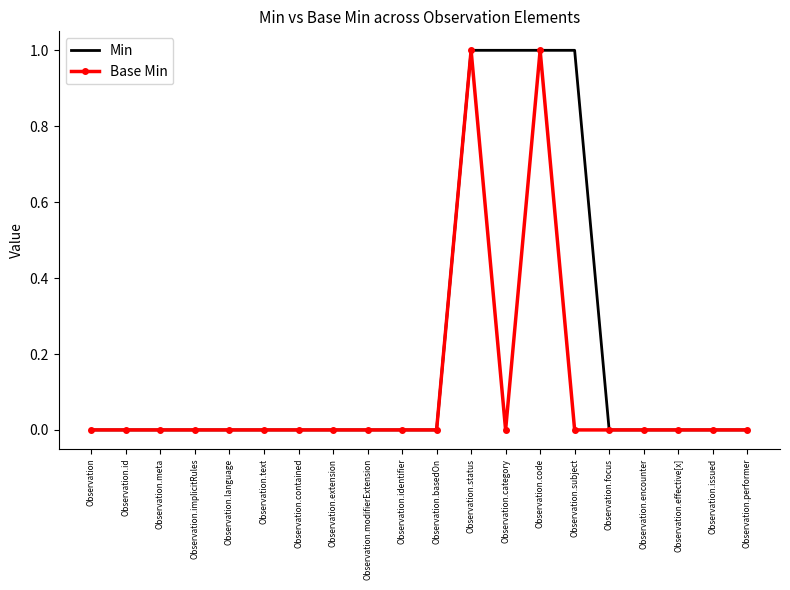

Rank the series by their average value, from lowest to highest.

Base Min, Min